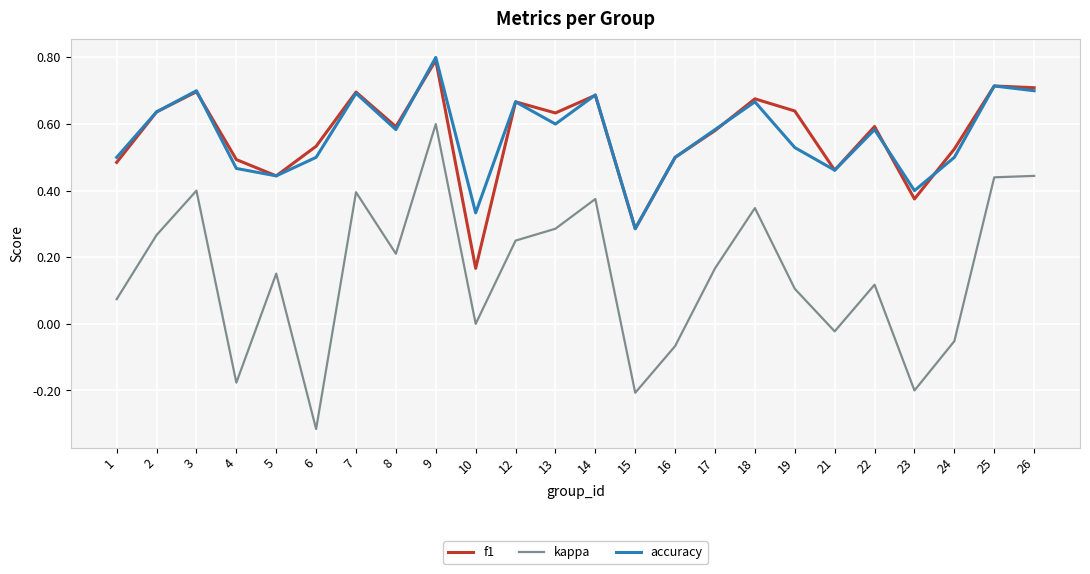

Between 4 and 23, which series saw the biggest shift?

f1